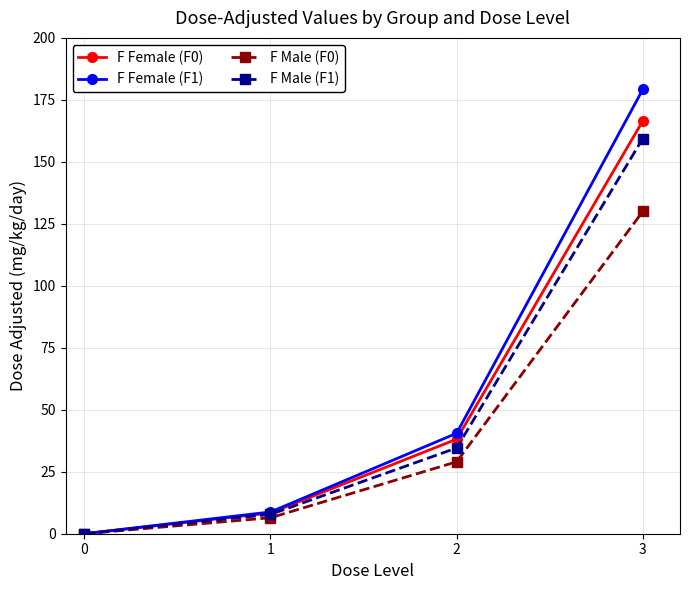

At which category is the sum across all series the highest?

3